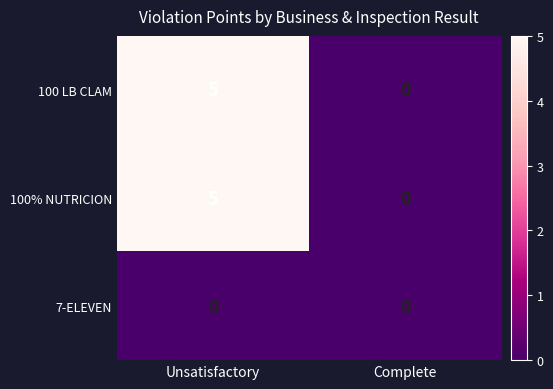

True or false: 100% NUTRICION has a value of 2 at Complete.

False